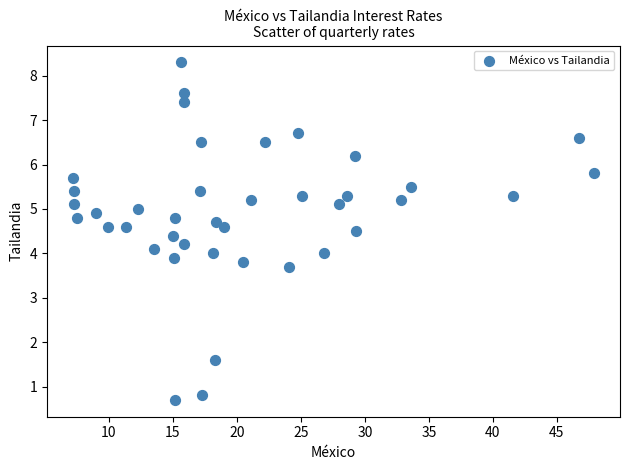

What is the range of Y values (max minus min)?

7.6